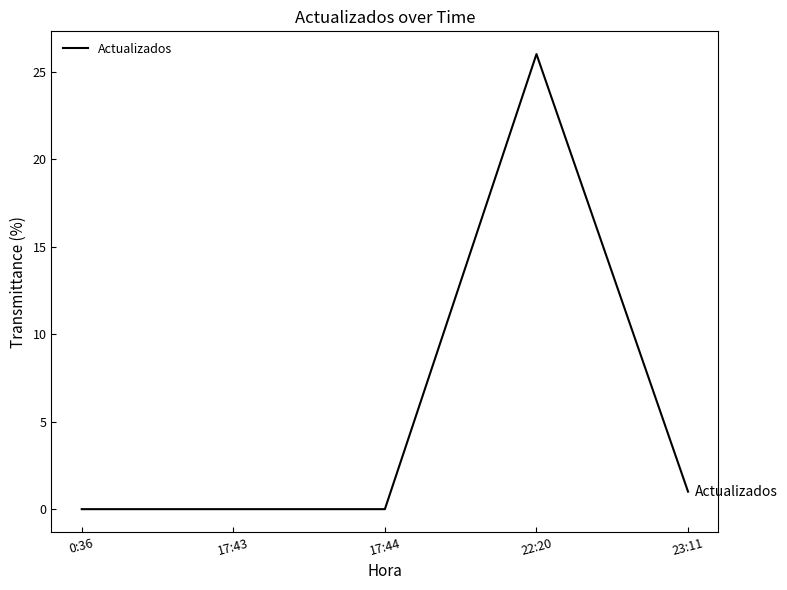

Reading left to right, extract all data points from this chart.

0:36=0	17:43=0	17:44=0	22:20=26	23:11=1